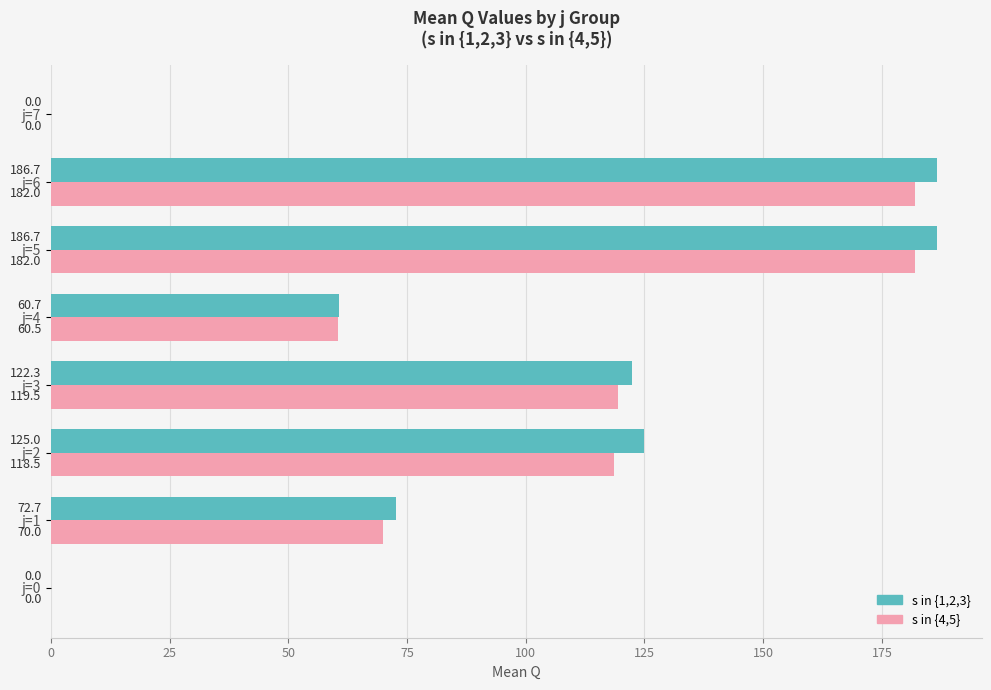

The s in {4,5} series shows 118.5 at j=2. True or false?

True